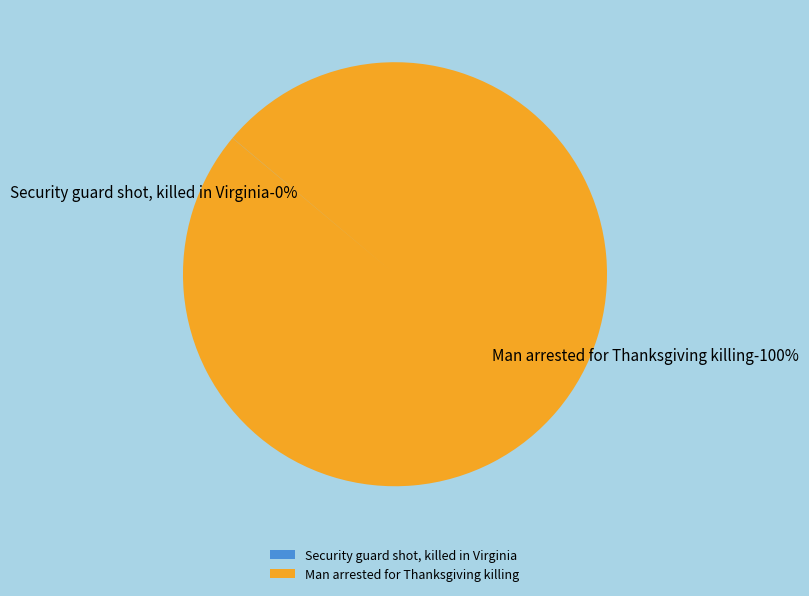

To the nearest percent, what is the difference between the Security guard shot, killed in Virginia and Man arrested for Thanksgiving killing slice percentages?

100%